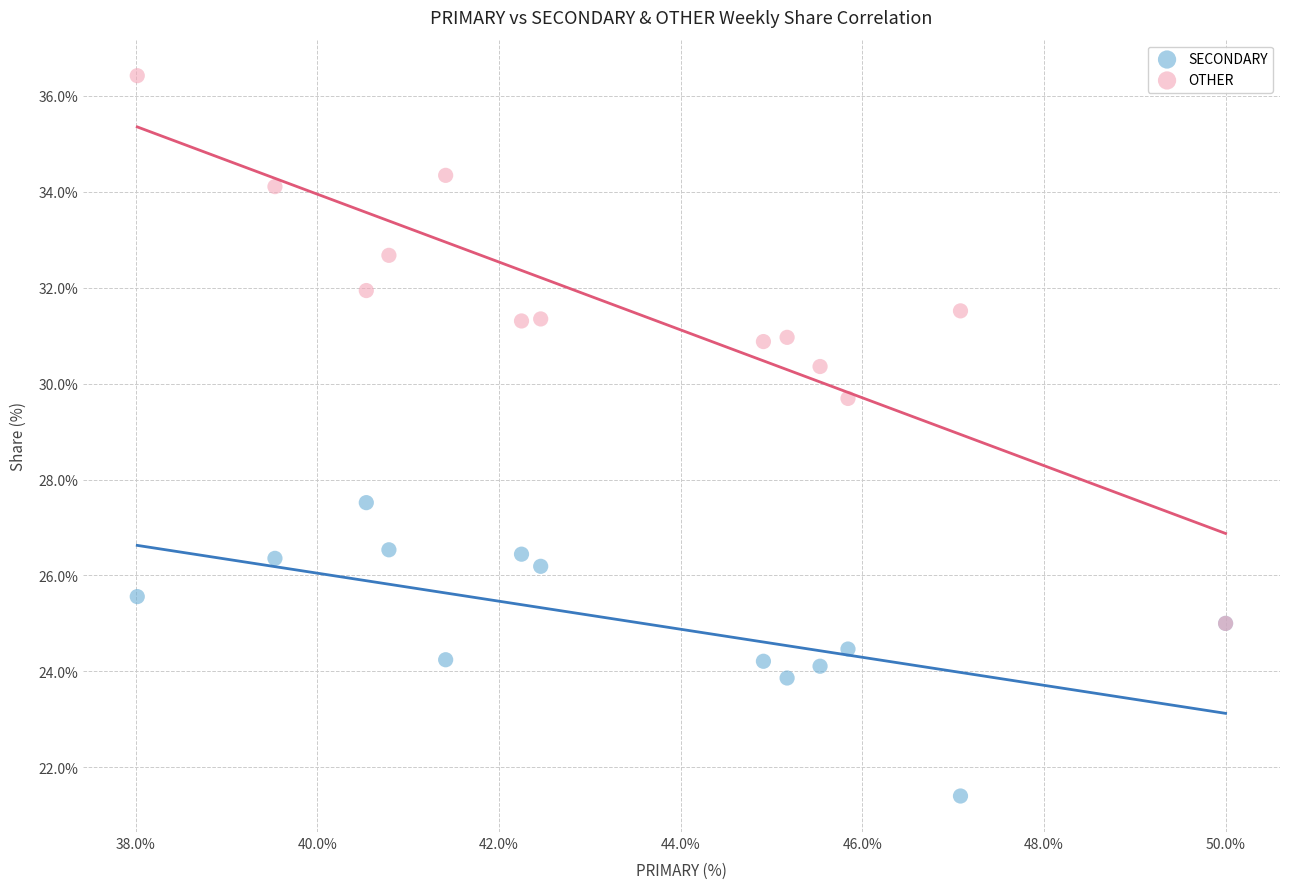

What are all the series names shown in the legend?

SECONDARY, OTHER